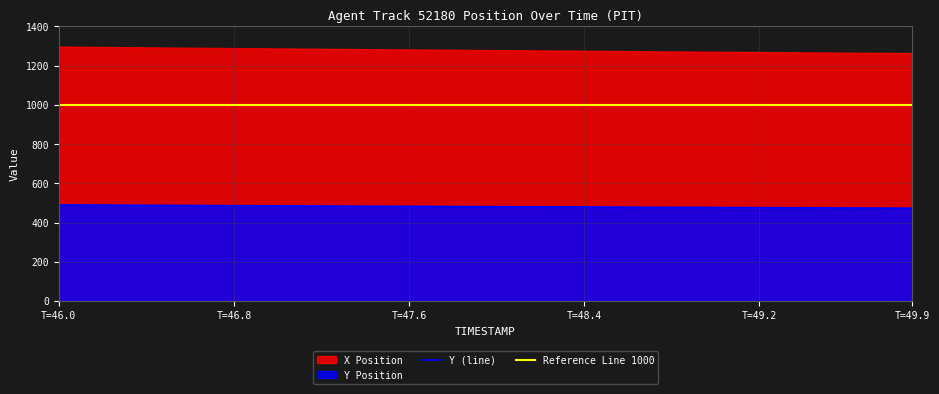

What is the sum of all values?

19252.8